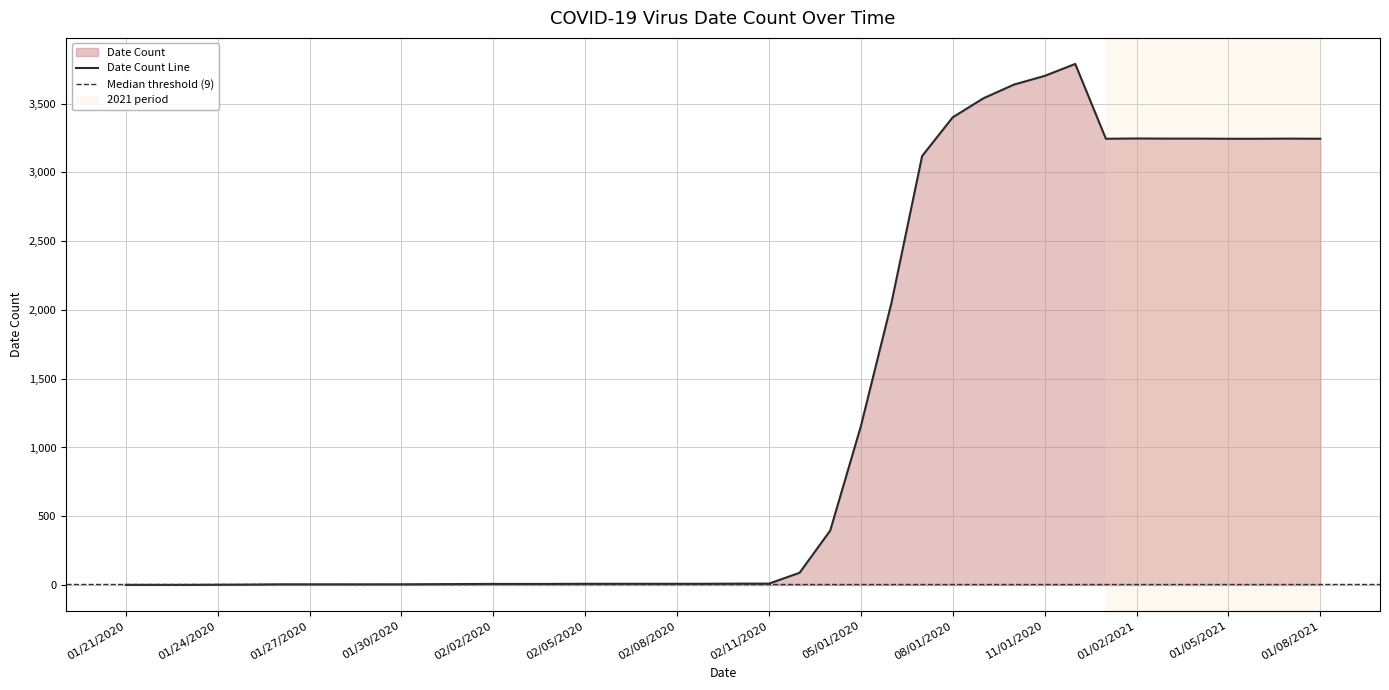

How many interior local peaks (higher than both neighbors) does the data have?

3